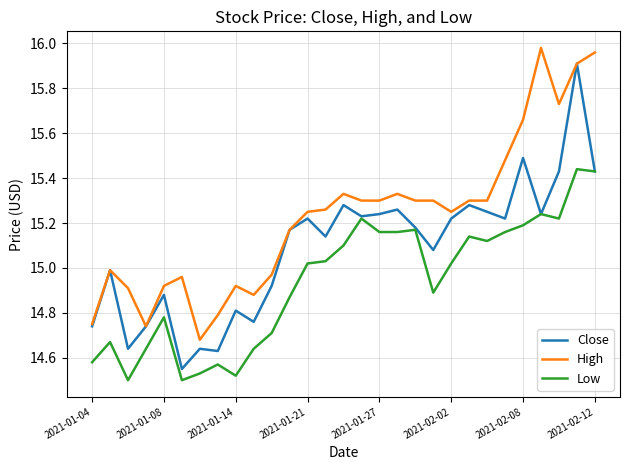

What is the highest value of the Close series?

15.9